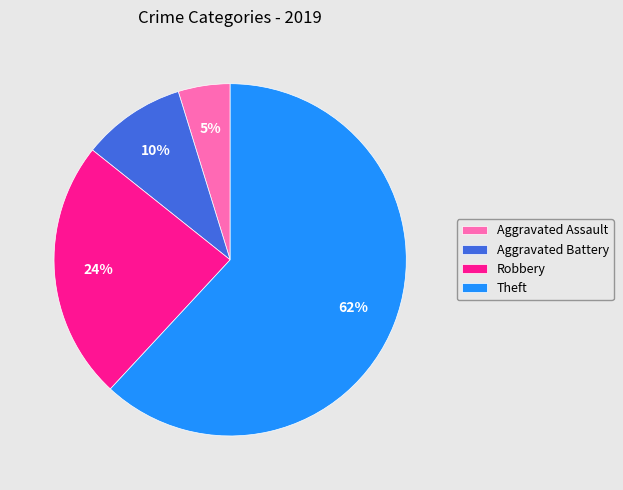

What is the largest slice in the pie chart?

Theft